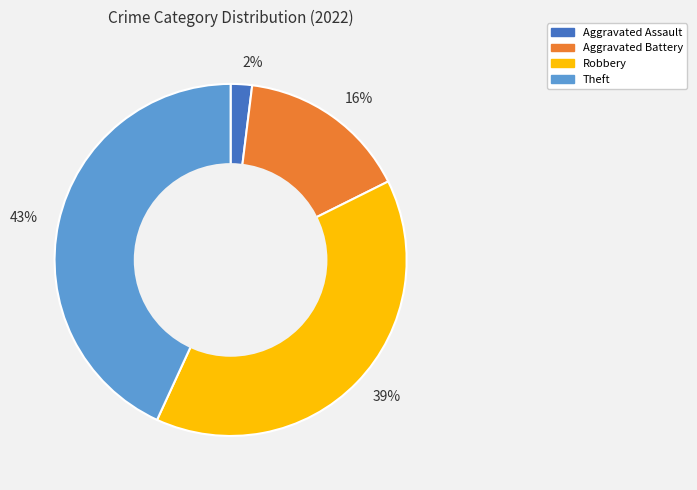

Which slice is the largest?

43%